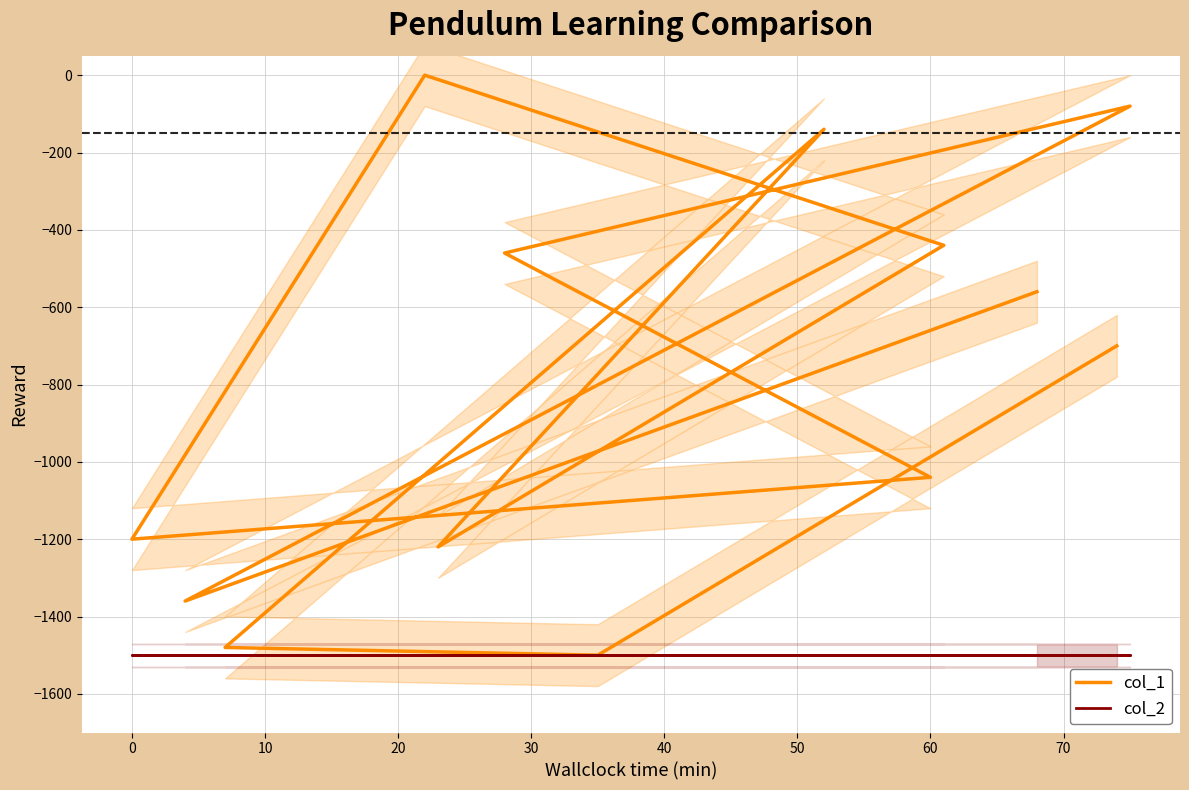

What is the average value of the col_1 series?

-783